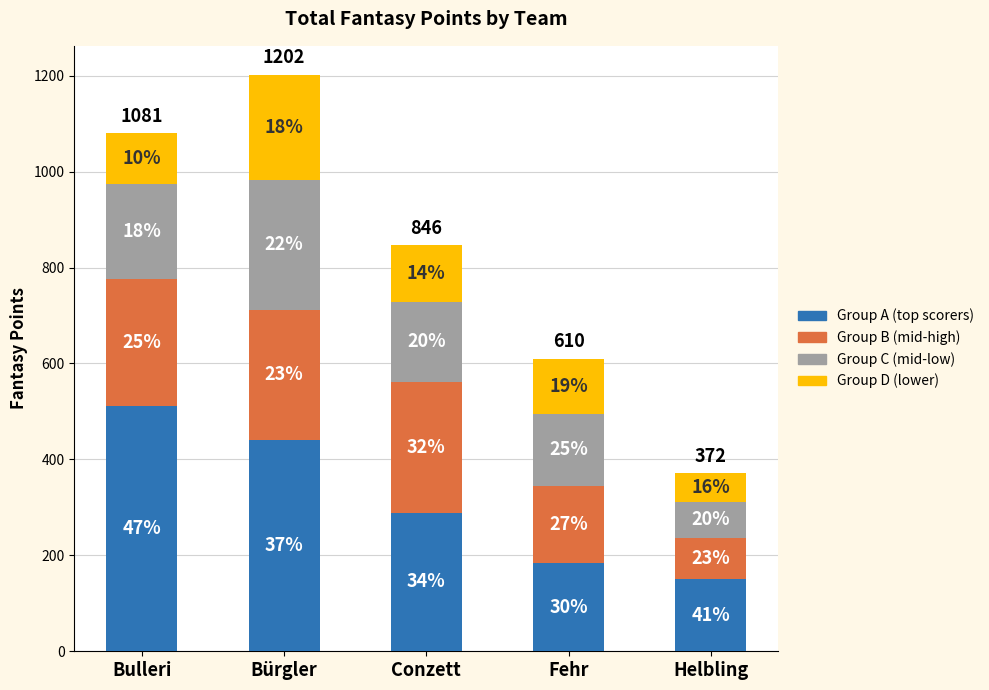

What are all the series names shown in the legend?

Group A (top scorers), Group B (mid-high), Group C (mid-low), Group D (lower)